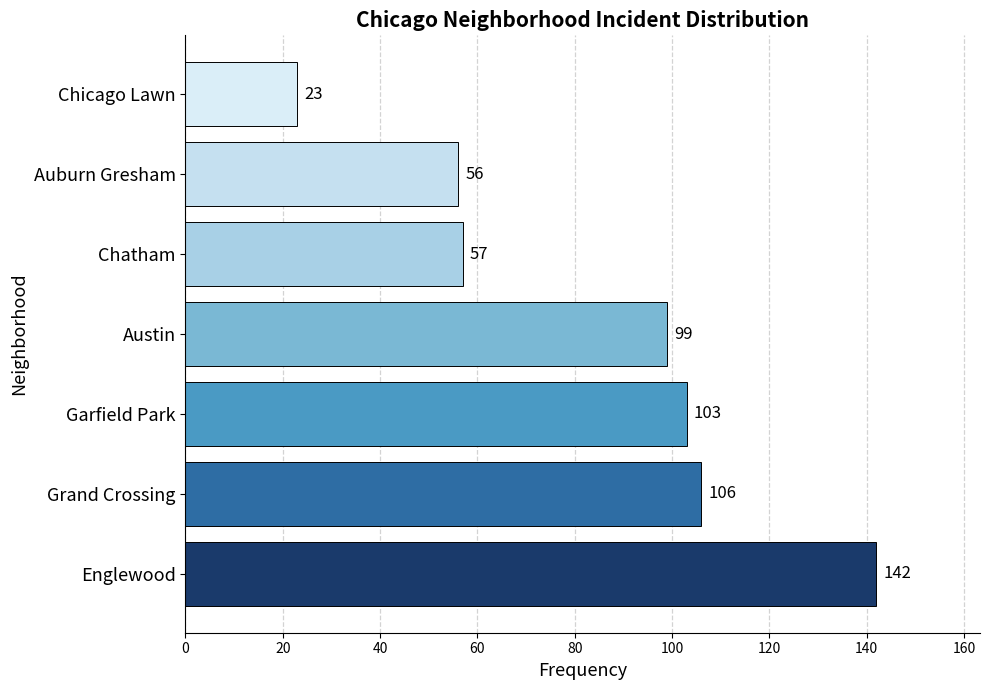

Reading bottom to top, list all the values displayed in this chart.

142	106	103	99	57	56	23